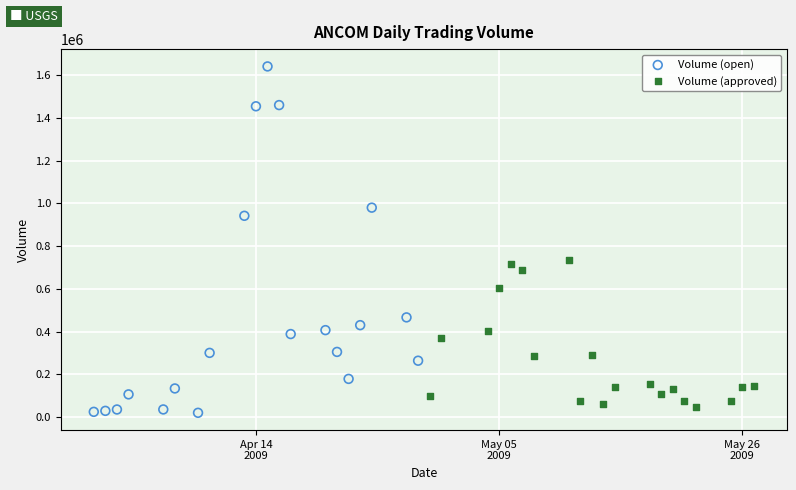

Which series has the widest spread of Y values?

Volume (open)